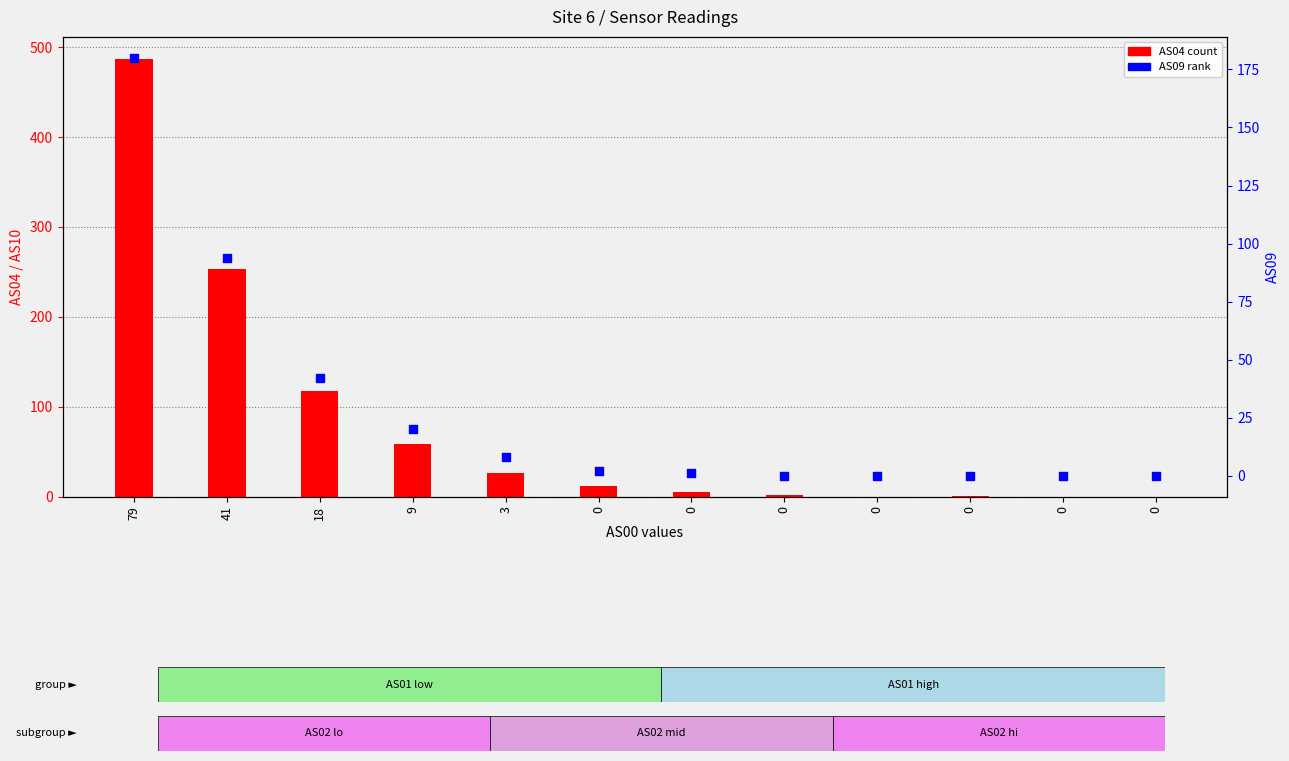

Which series contains the highest Y value?

AS04 count